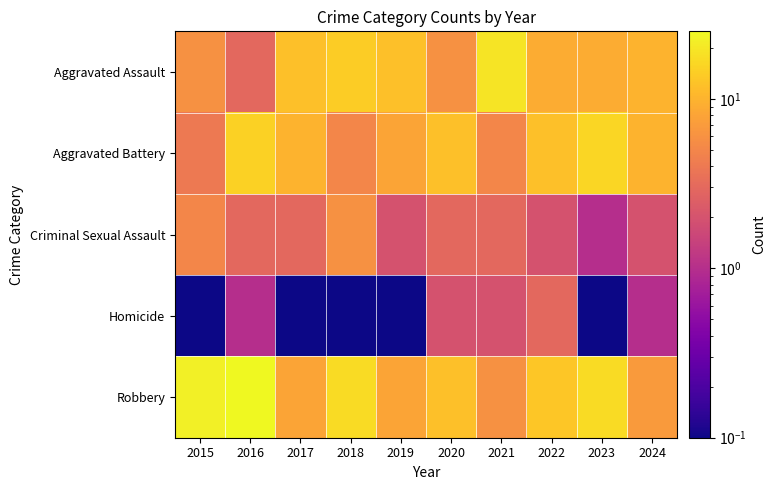

Rank the series at 2020 from highest to lowest value.

Aggravated Battery, Robbery, Aggravated Assault, Criminal Sexual Assault, Homicide